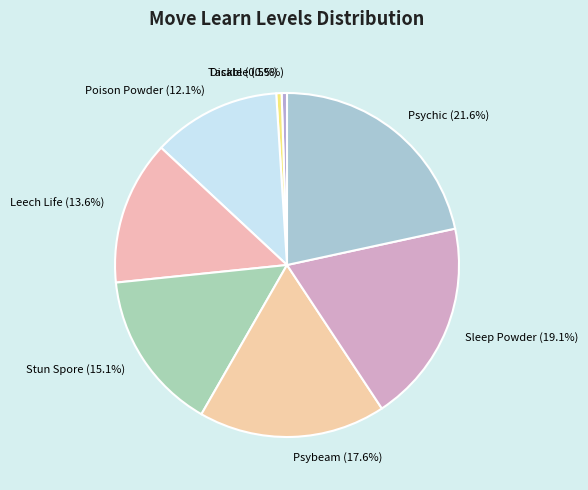

Does Sleep Powder account for over 50% of the chart?

No